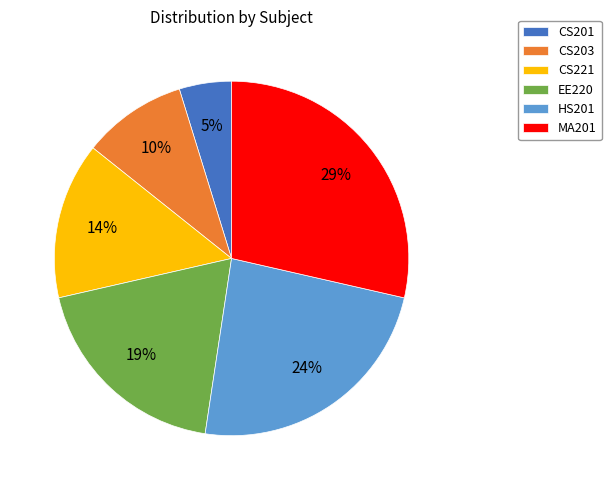

Count the number of slices in the pie.

6